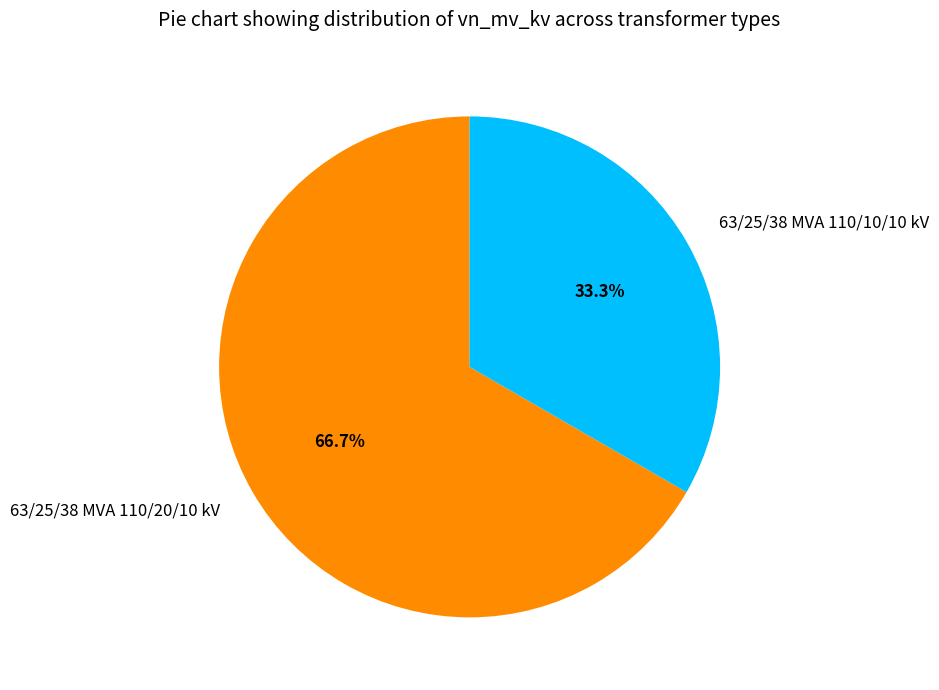

How many segments does this pie chart have?

2